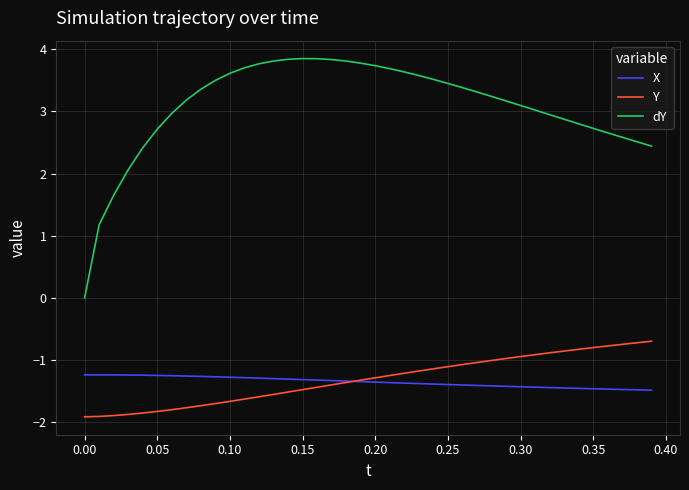

Rank the series by their maximum value, from lowest to highest.

X, Y, dY